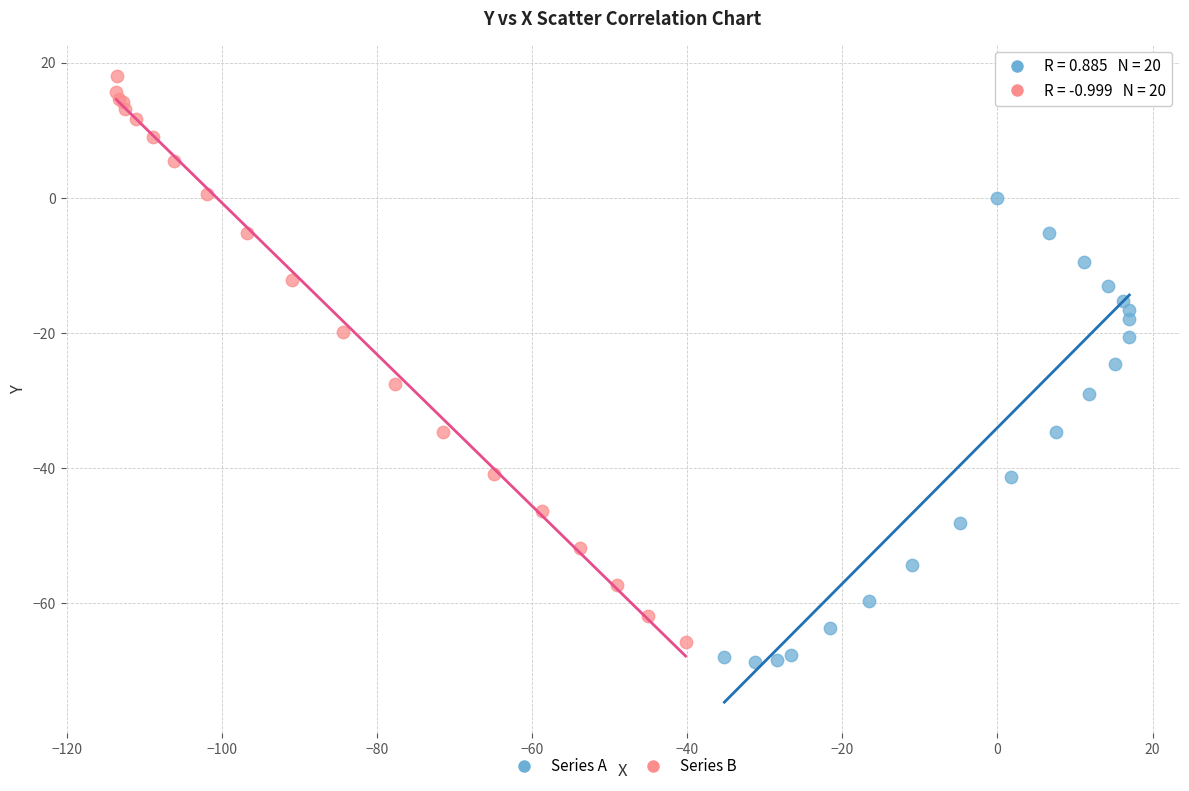

Which series has the widest spread of Y values?

Series B